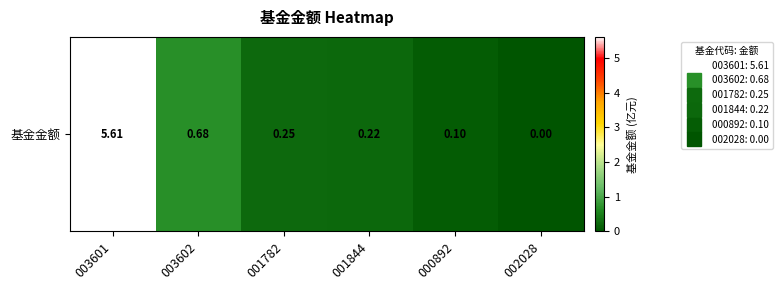

True or false: the data shows 0.0 at 000892.

False